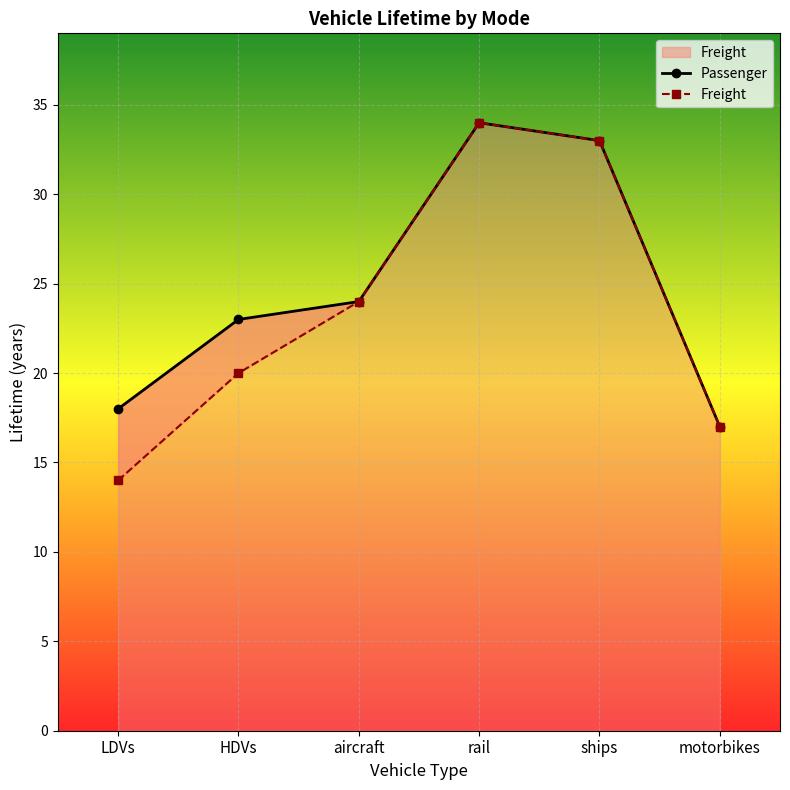

The value of Passenger at ships is 49. True or false?

False